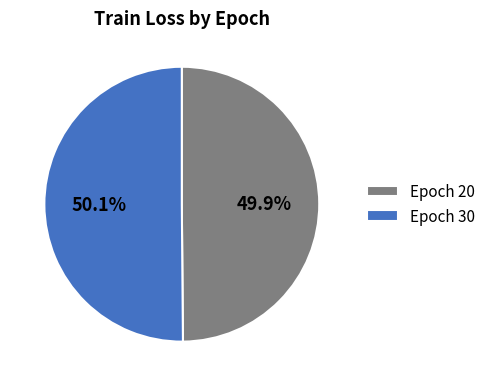

What percentage do Epoch 20 and Epoch 30 together represent?

100.0%